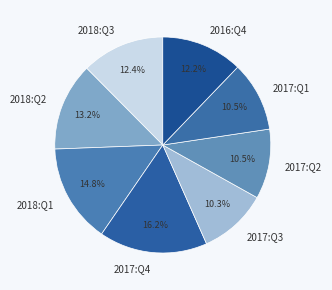

Does any single category account for the majority?

No